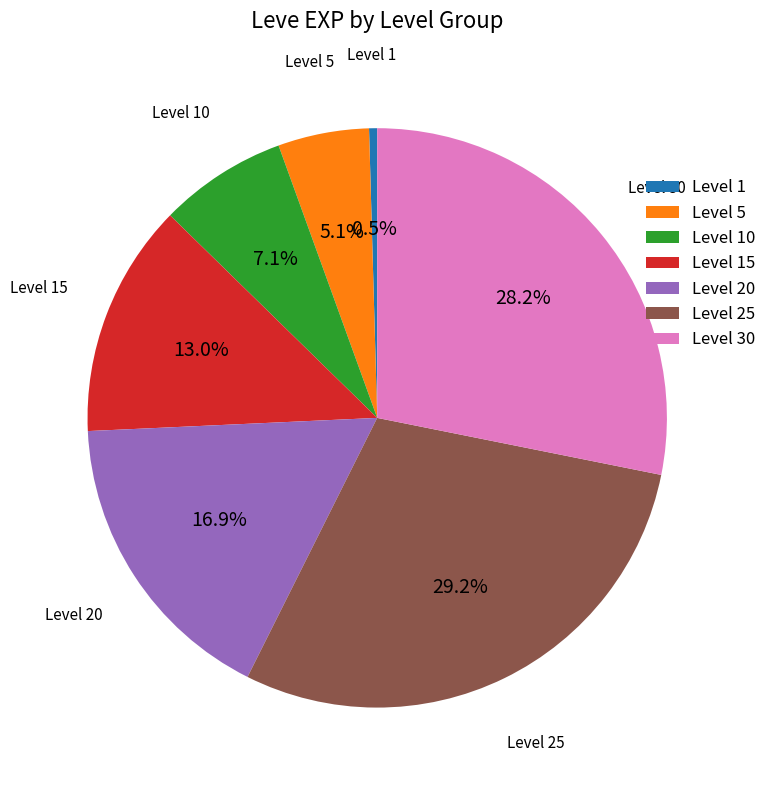

What percentage do Level 10 and Level 30 together represent?

35.3%